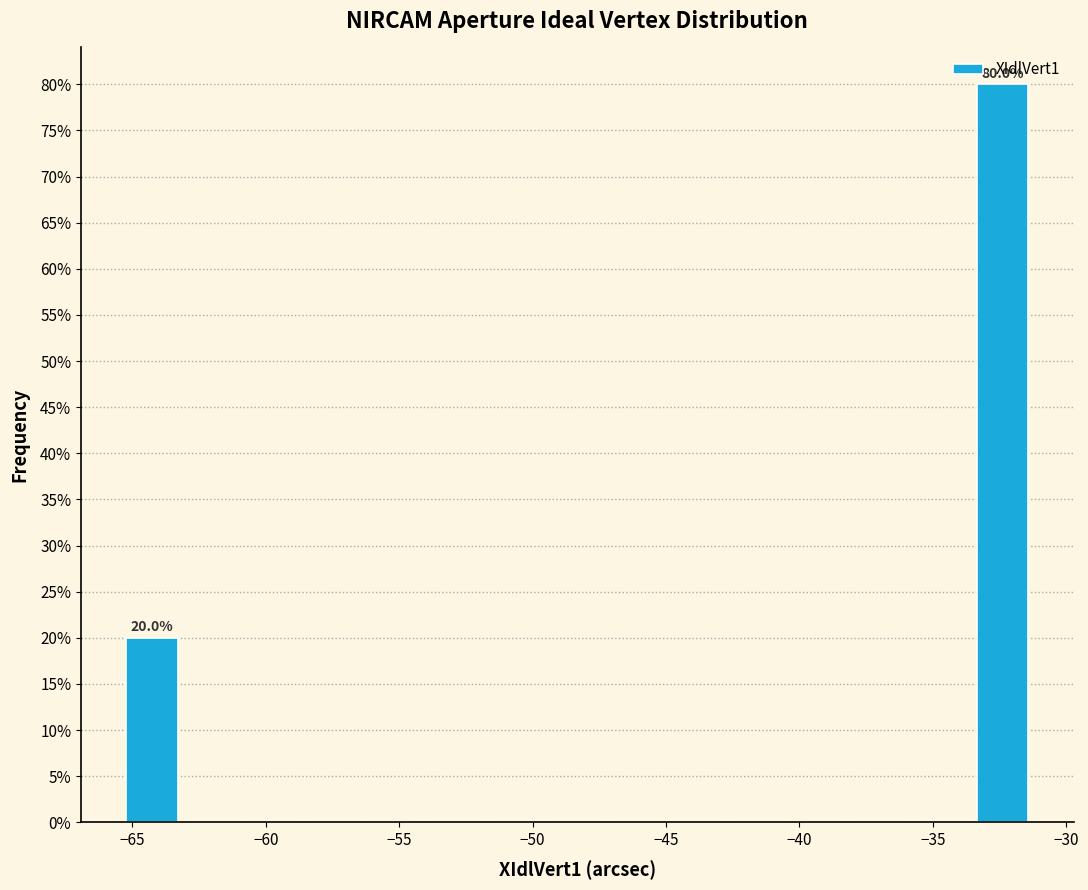

Over which range of the x-axis is the bar tallest?

-33.5 to -31.0